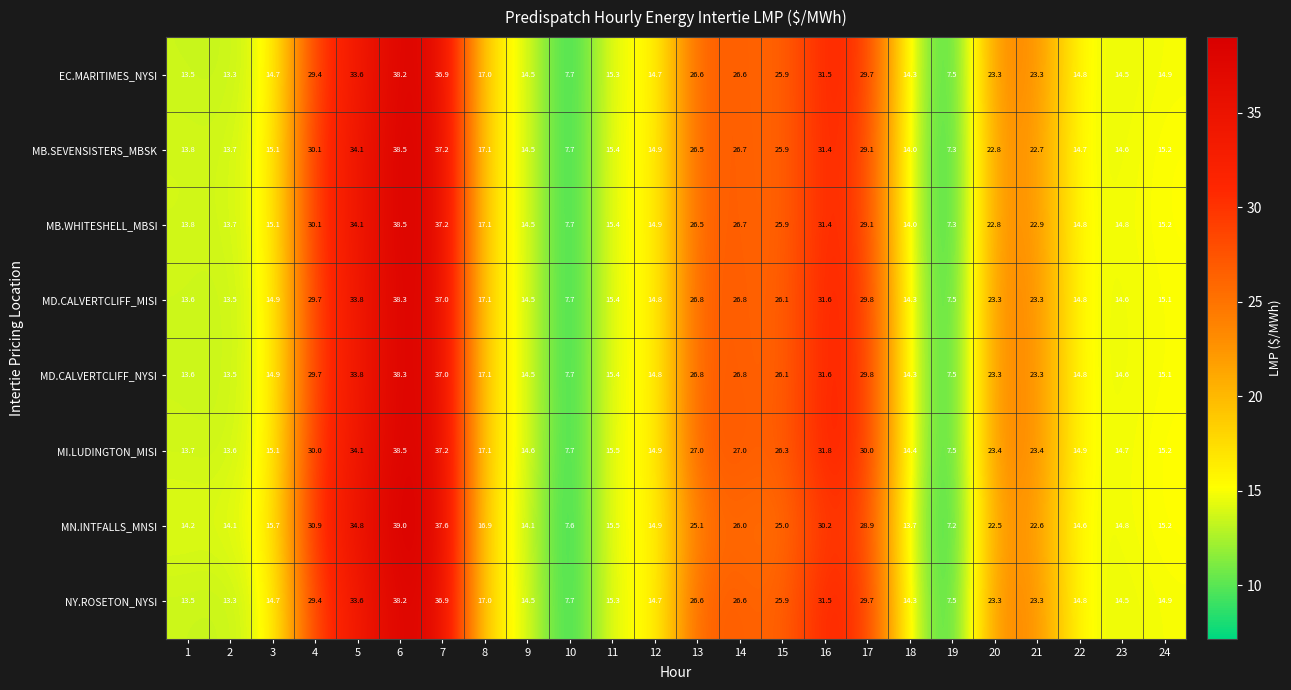

What is the difference between the second highest and second lowest values in the MD.CALVERTCLIFF_NYSI series?

29.3